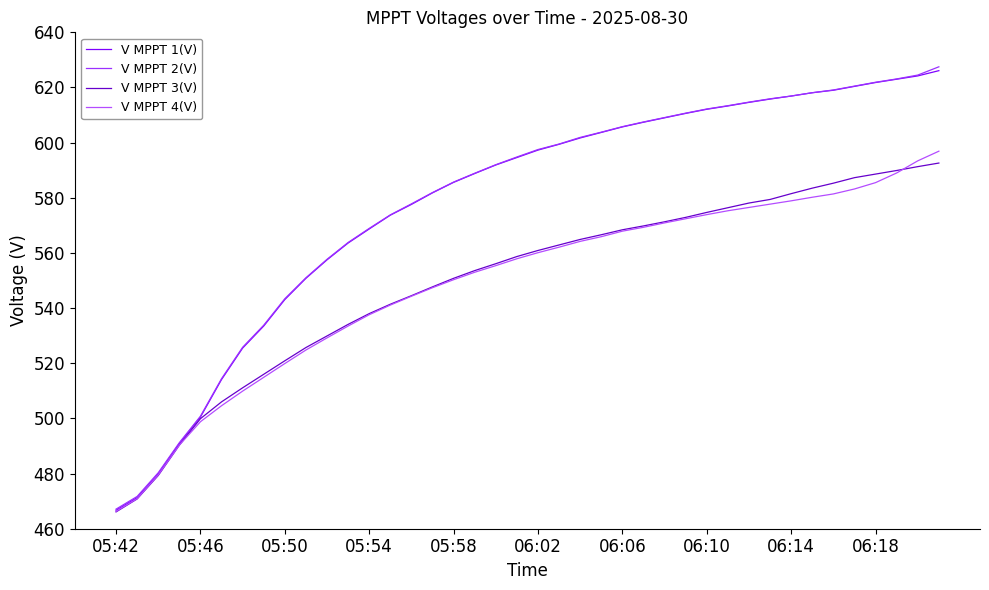

Count the number of data series in this chart.

4